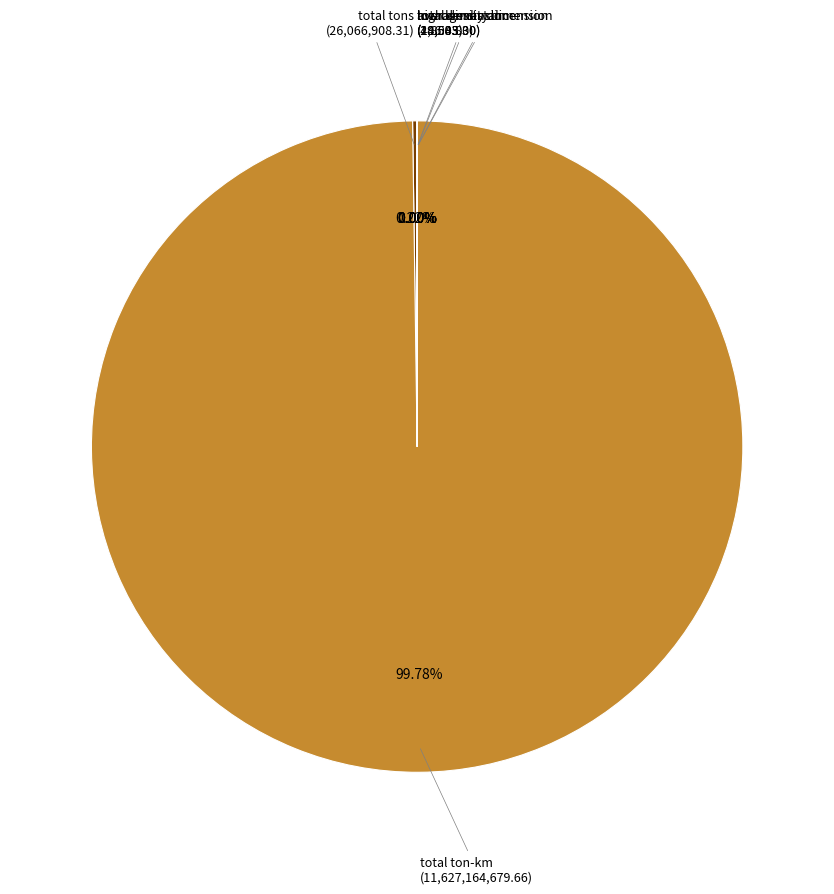

To the nearest percent, what is the average slice percentage?

17%